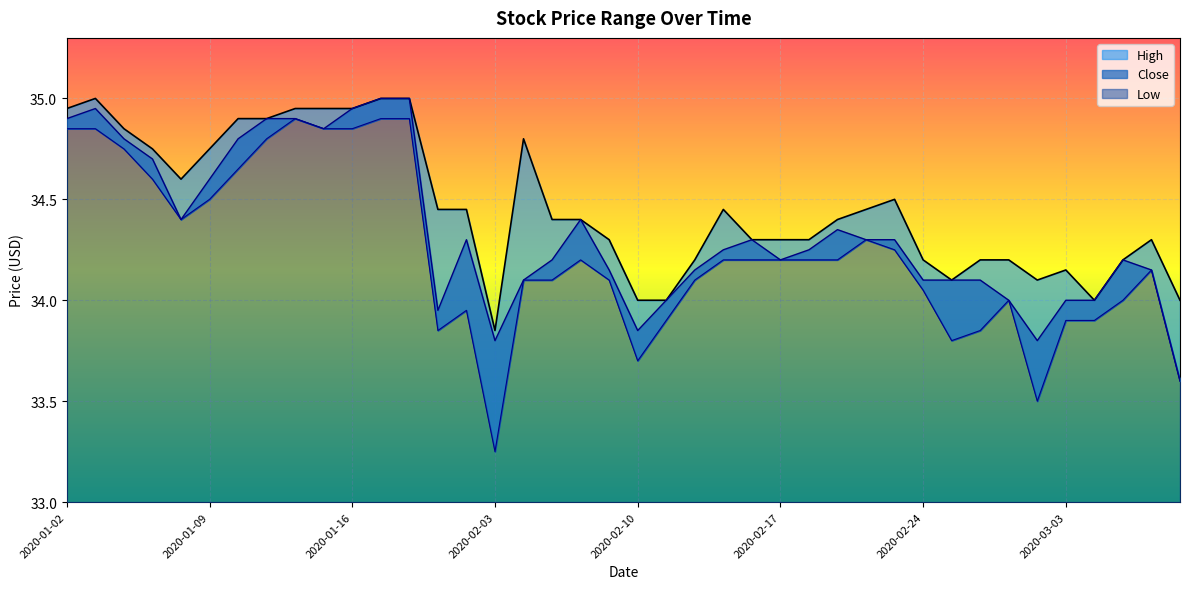

What is the maximum value shown in the chart?

35.0